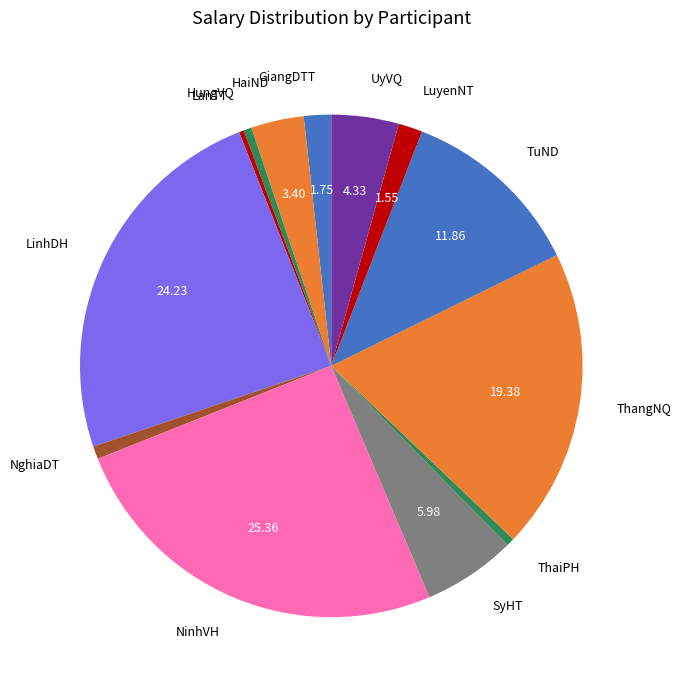

Combined, do TuND and ThangNQ account for over 50%?

No